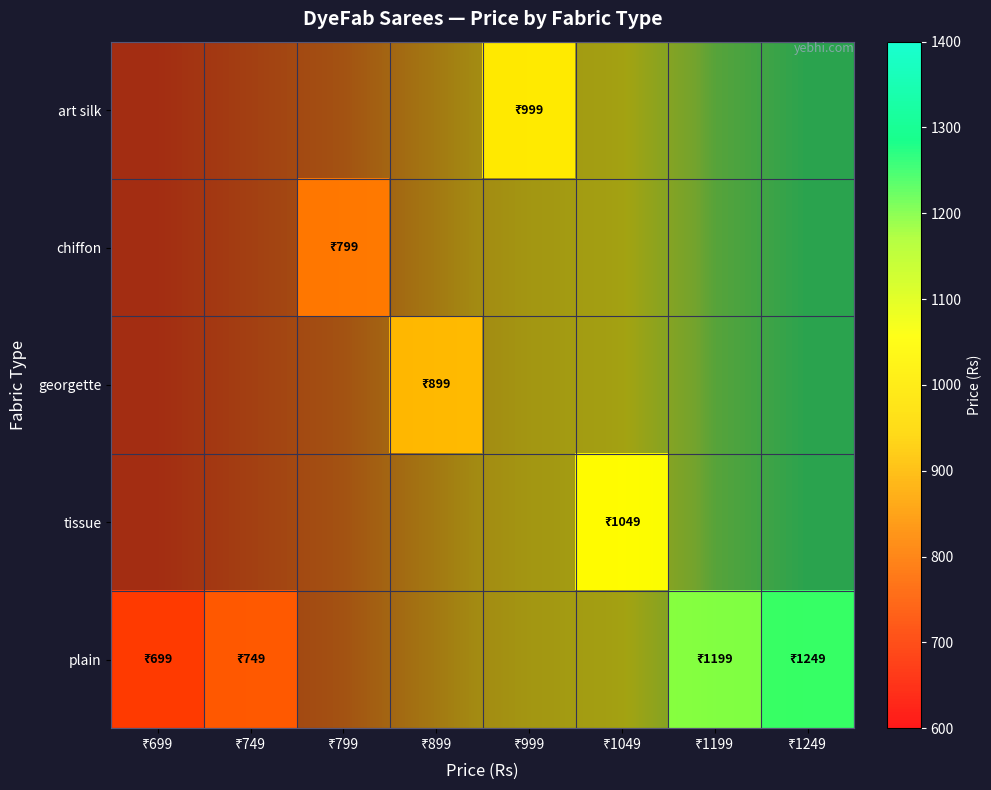

What is the smallest value displayed?

699.0